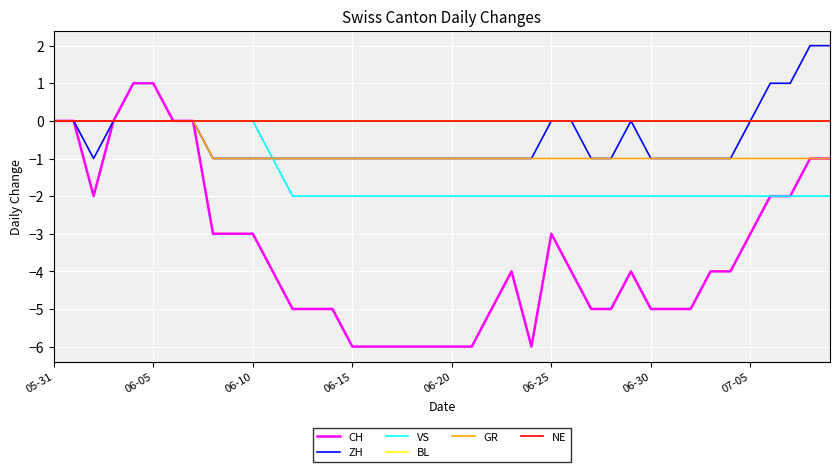

How many negative values does the CH series have?

33